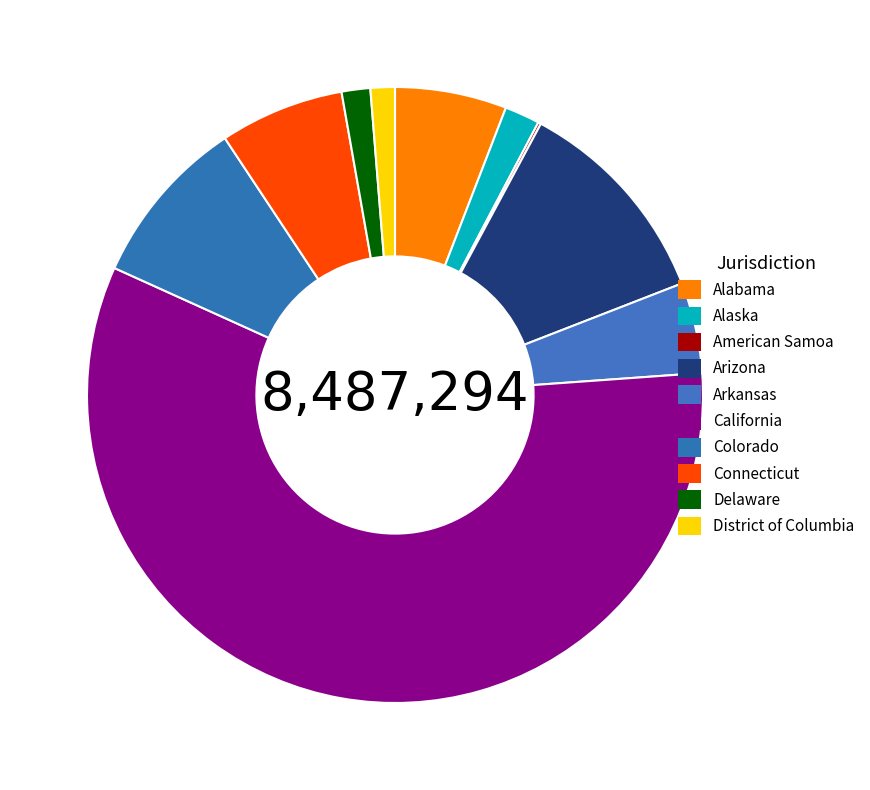

Which category has the smallest portion of the pie?

American Samoa